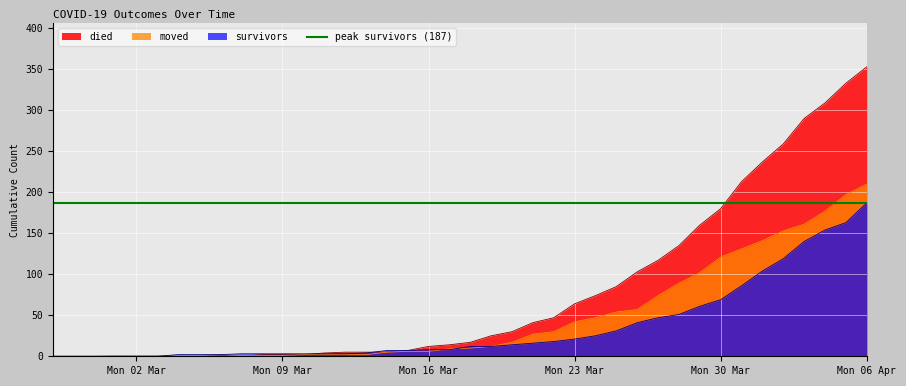

Between which two adjacent categories do moved and survivors first intersect?

2020-03-03 and 2020-03-04